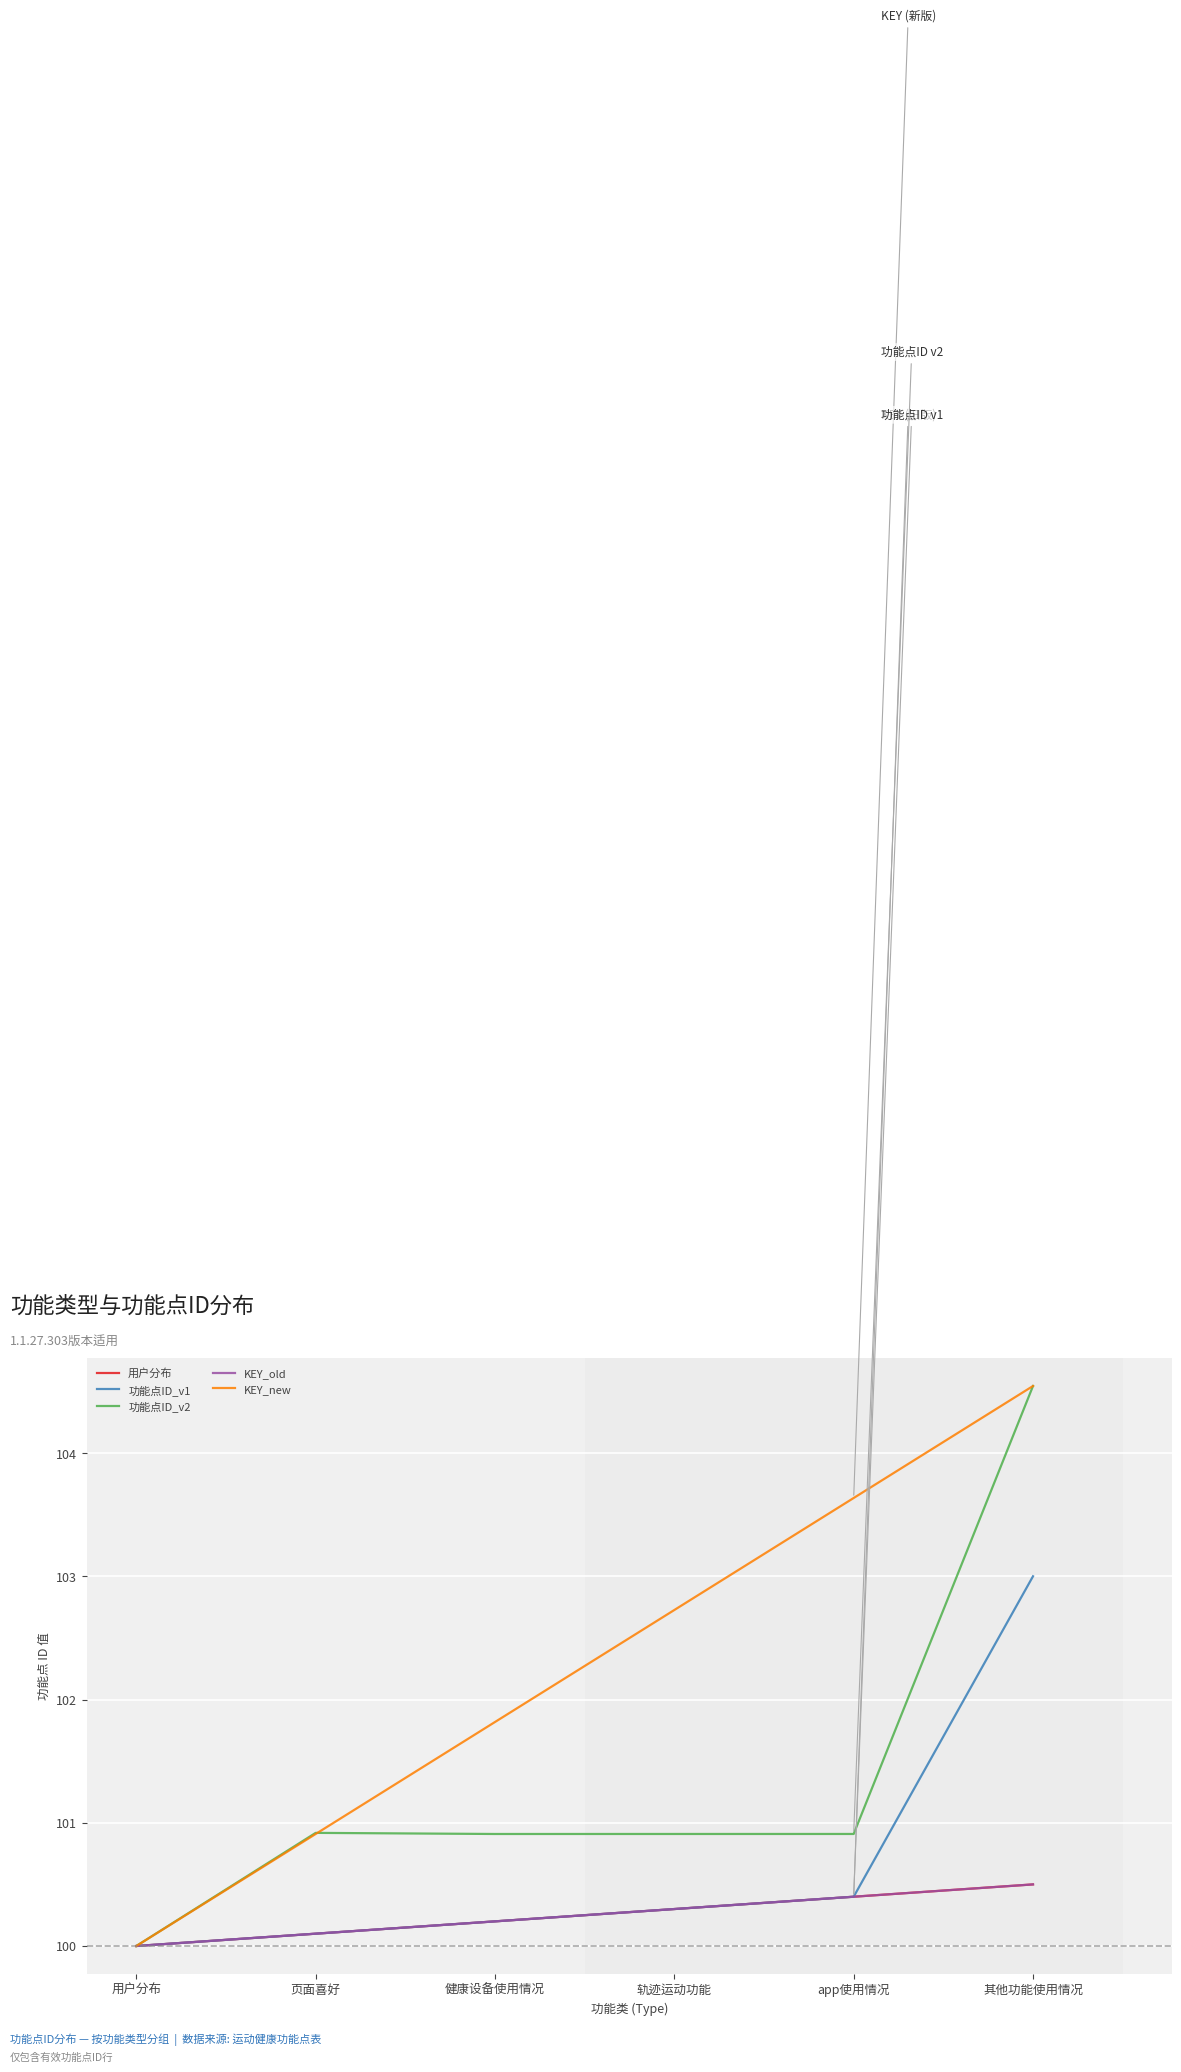

At how many categories does at least one series exceed 100?

5